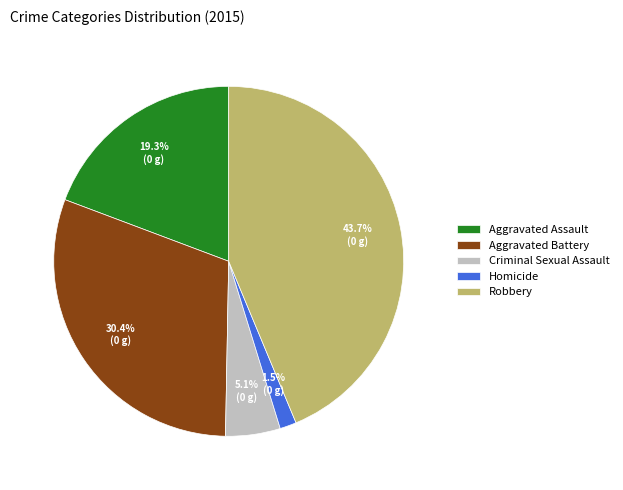

How many slices are in this pie chart?

5